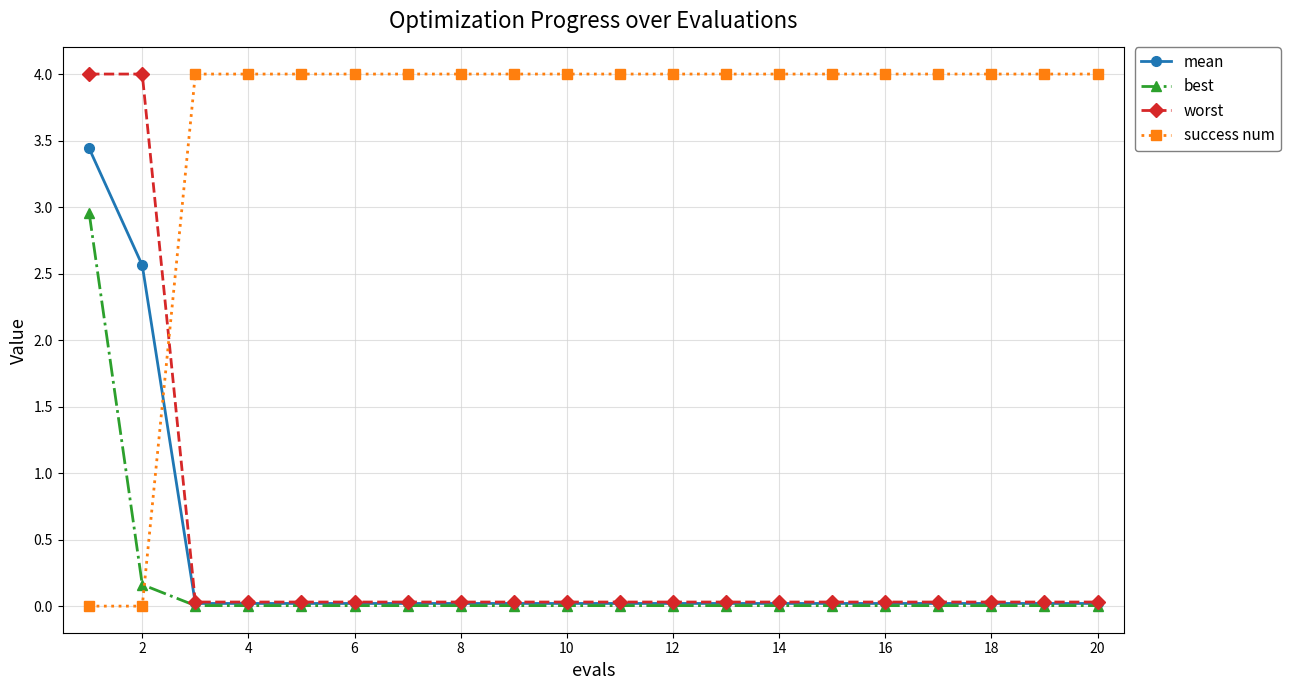

What is the highest value of the success num series?

4.0